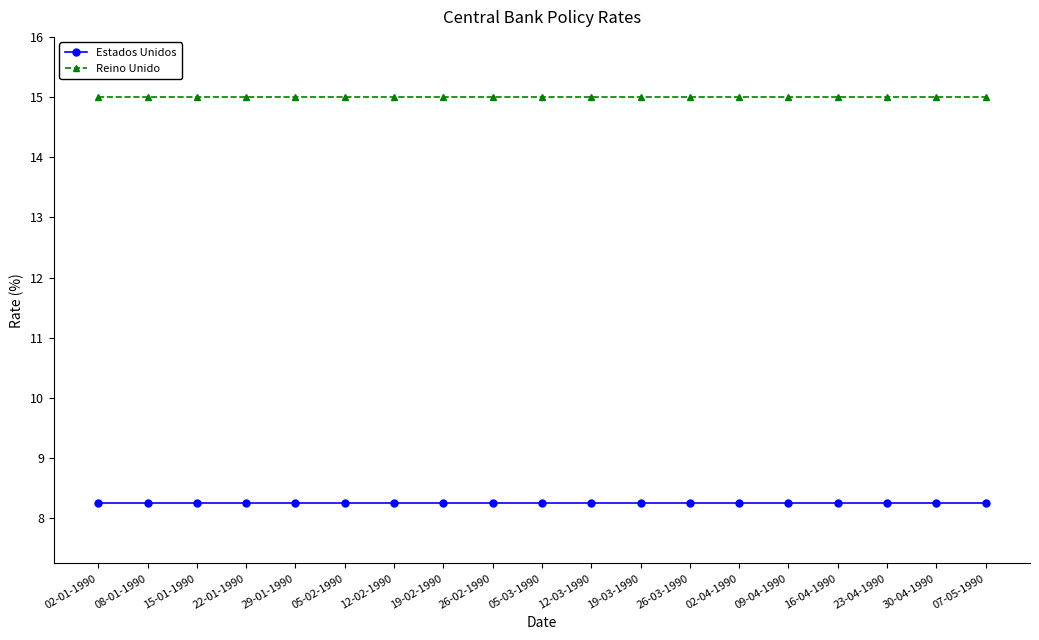

What is the sum of the Reino Unido values at 15-01-1990 and 19-03-1990?

30.0